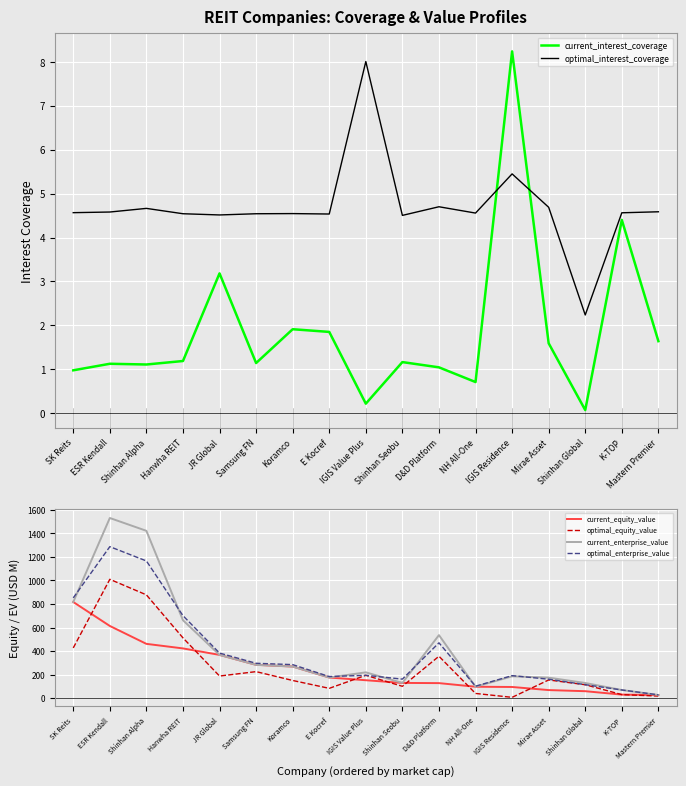

Which label corresponds to the smallest value in the chart?

Shinhan Global